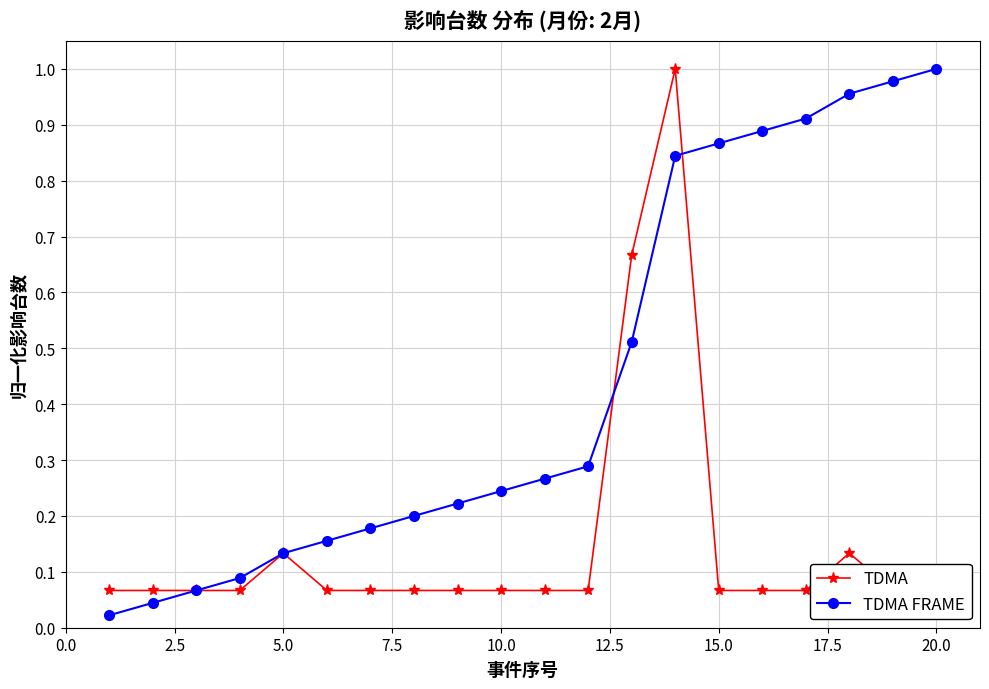

What is the value of the TDMA point at the 14th from the left?

1.0